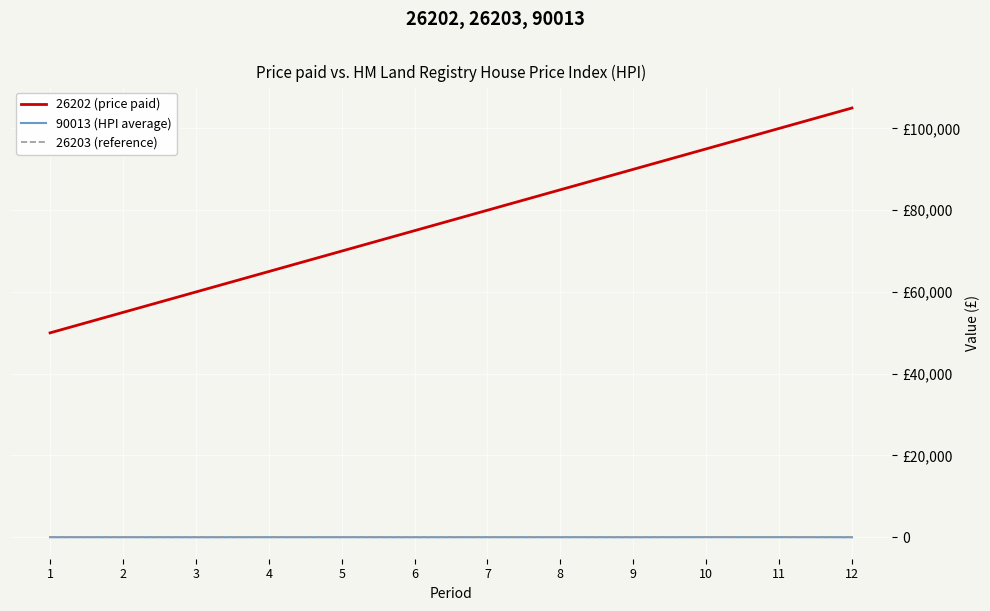

What is the total value across all series at 2?

55011